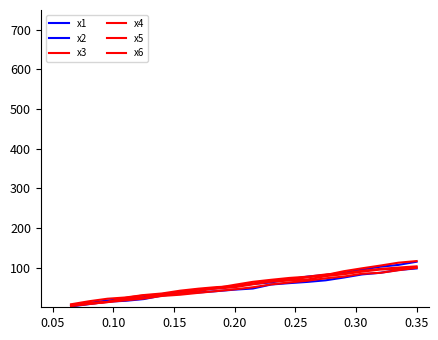

Is this an area chart (filled region under the line)?

No